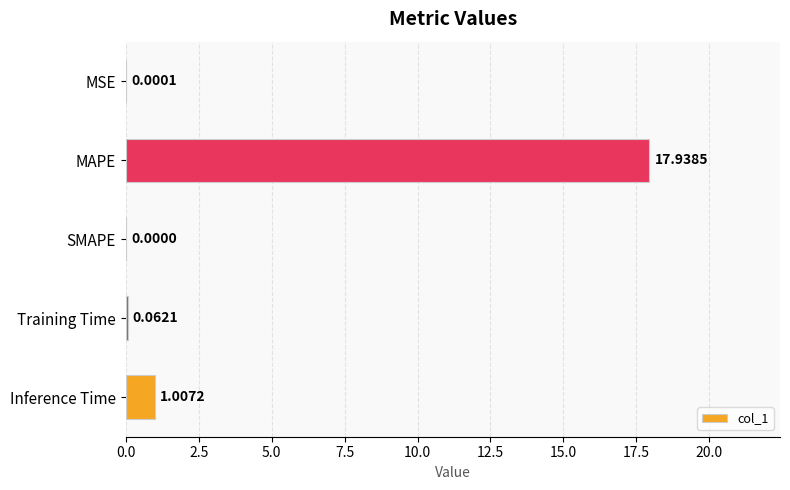

How many categories are shown in the chart?

5